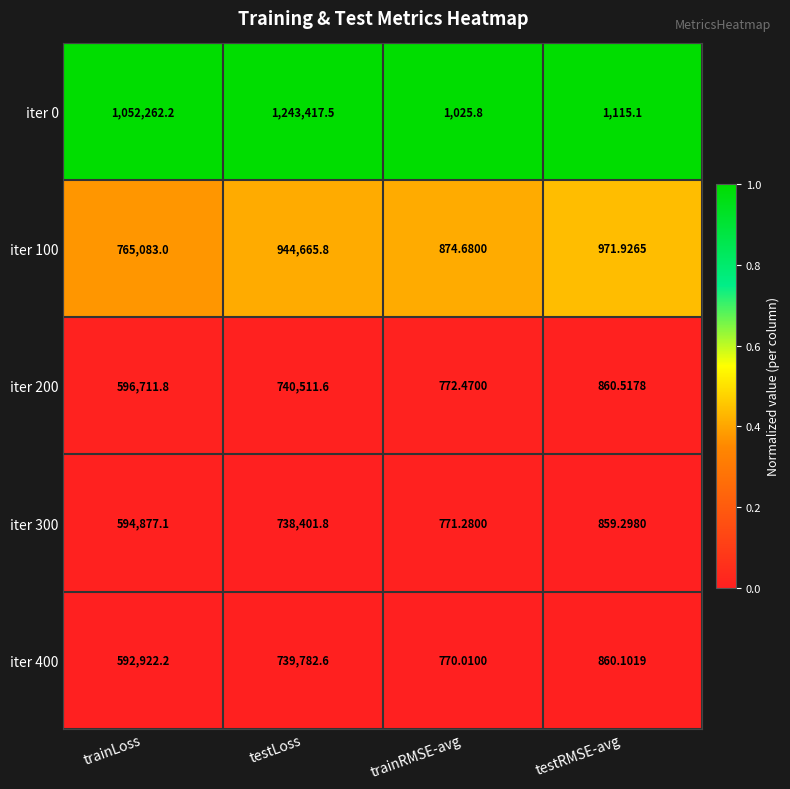

Which category has the lowest value across all series?

trainRMSE-avg